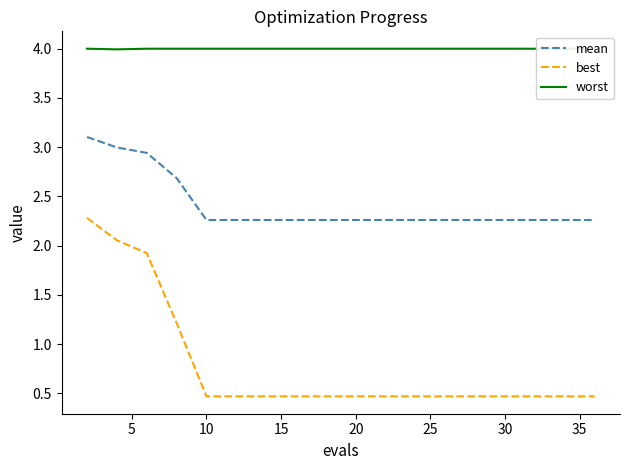

Reading right to left, list all the values displayed in this chart.

mean: 2.3	2.3	2.3	2.3	2.3	2.3	2.3	2.3	2.3	2.3	2.3	2.3	2.3	2.3	2.3	2.3	2.7	2.9	3.0	3.1
best: 0.5	0.5	0.5	0.5	0.5	0.5	0.5	0.5	0.5	0.5	0.5	0.5	0.5	0.5	0.5	0.5	1.2	1.9	2.1	2.3
worst: 4.0	4.0	4.0	4.0	4.0	4.0	4.0	4.0	4.0	4.0	4.0	4.0	4.0	4.0	4.0	4.0	4.0	4.0	4.0	4.0